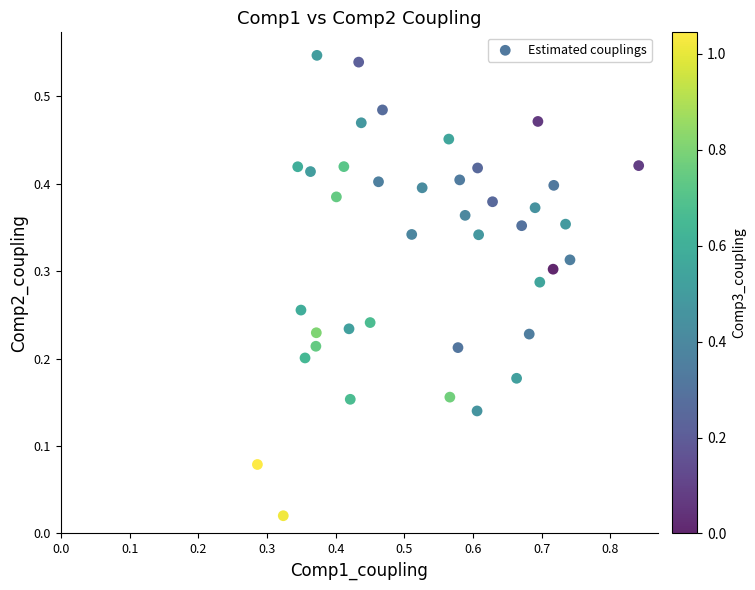

What is the range of X values (max minus min)?

0.6